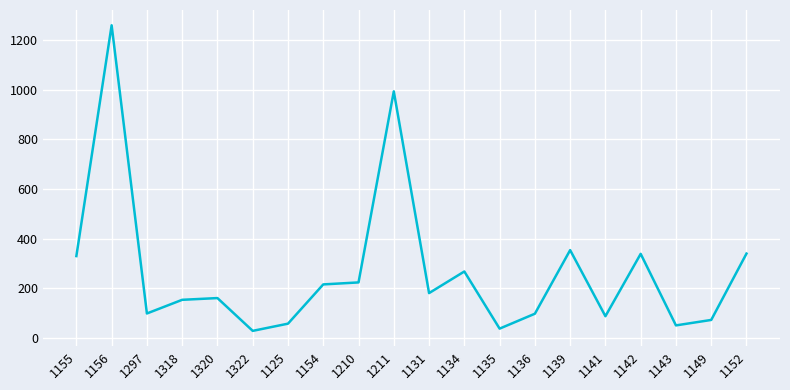

What is the difference between the values at 1318 and 1136?

56